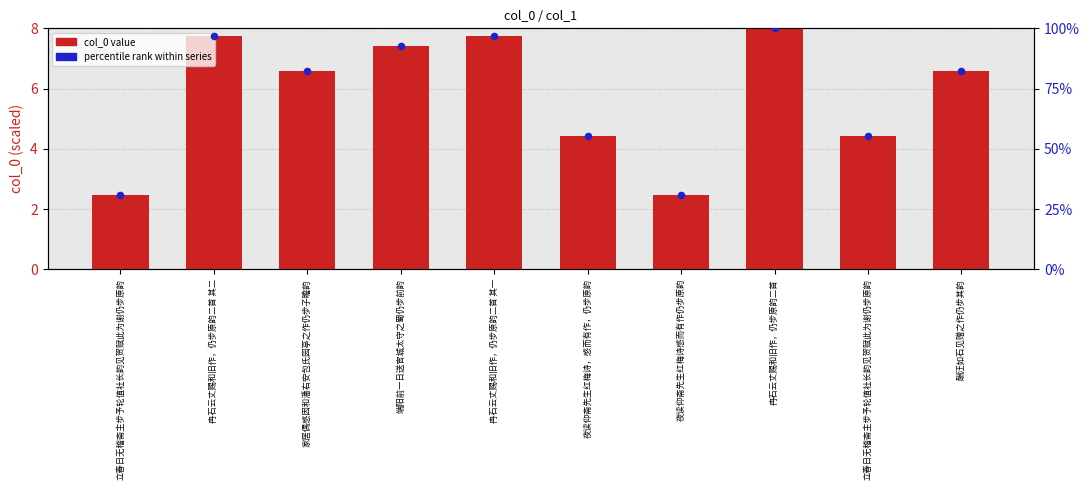

At which category is the sum across all series the highest?

冉石云丈赐和旧作，仍步原韵二首